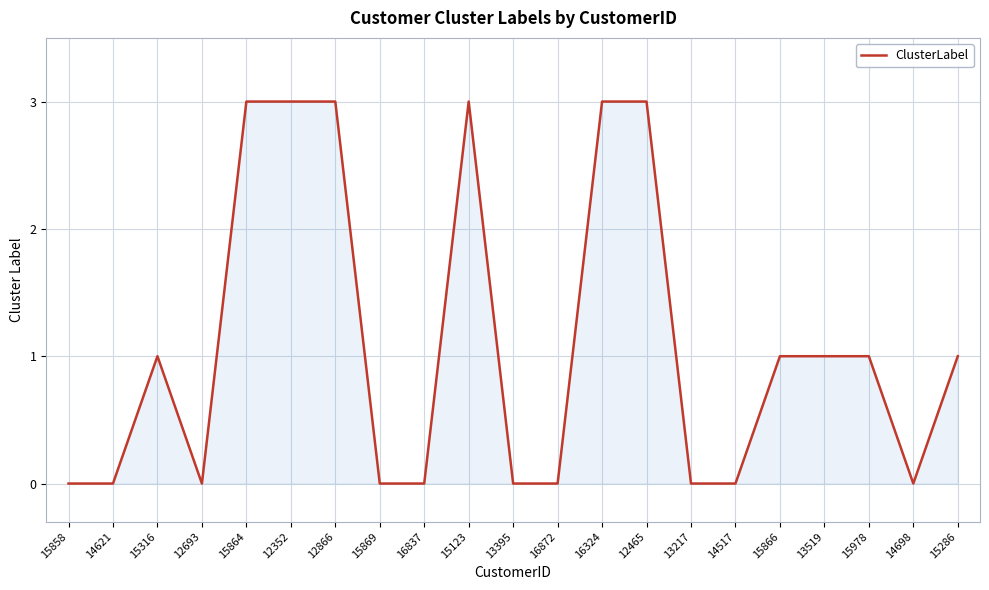

What is the sum of all values?

23